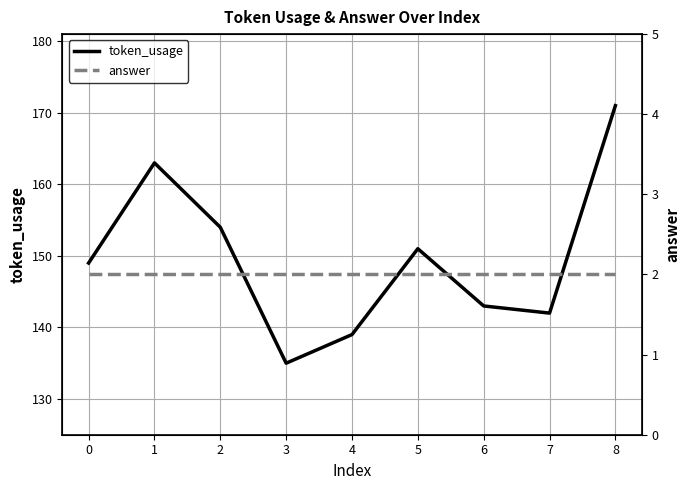

What is the difference between the highest and lowest values at 6?

141